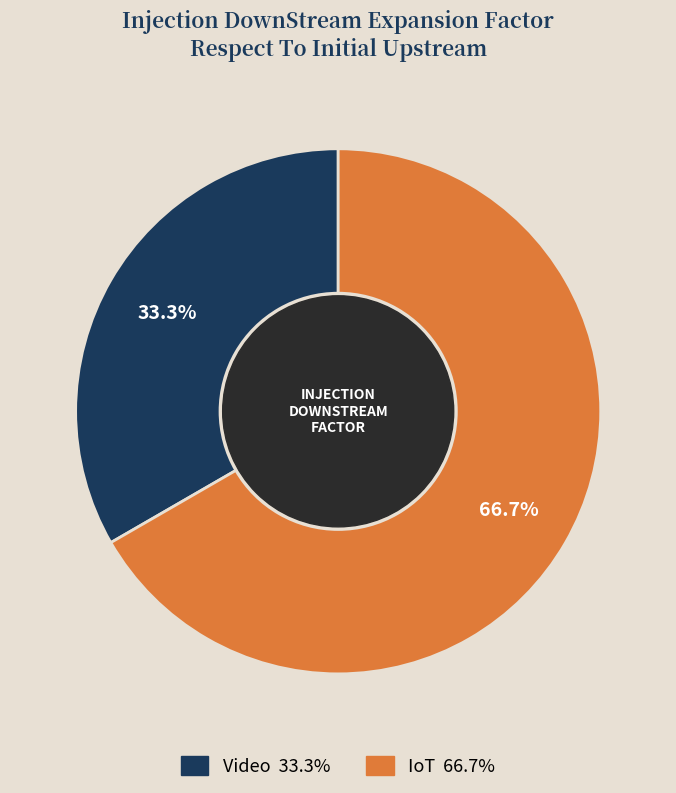

Which has a higher value, Video or IoT?

IoT